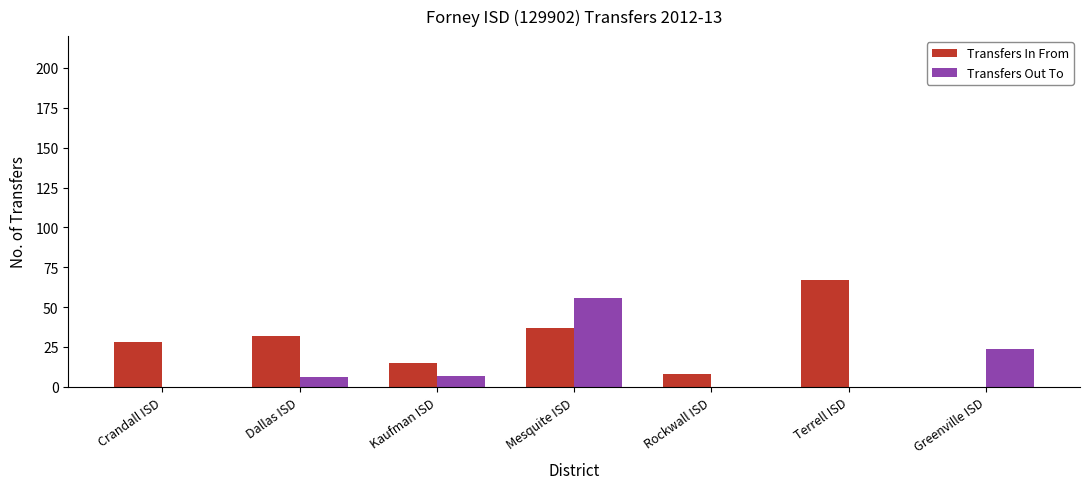

Reading left to right, list all the values displayed in this chart.

Transfers In From: Crandall ISD=28	Dallas ISD=32	Kaufman ISD=15	Mesquite ISD=37	Rockwall ISD=8	Terrell ISD=67	Greenville ISD=0
Transfers Out To: Crandall ISD=0	Dallas ISD=6	Kaufman ISD=7	Mesquite ISD=56	Rockwall ISD=0	Terrell ISD=0	Greenville ISD=24